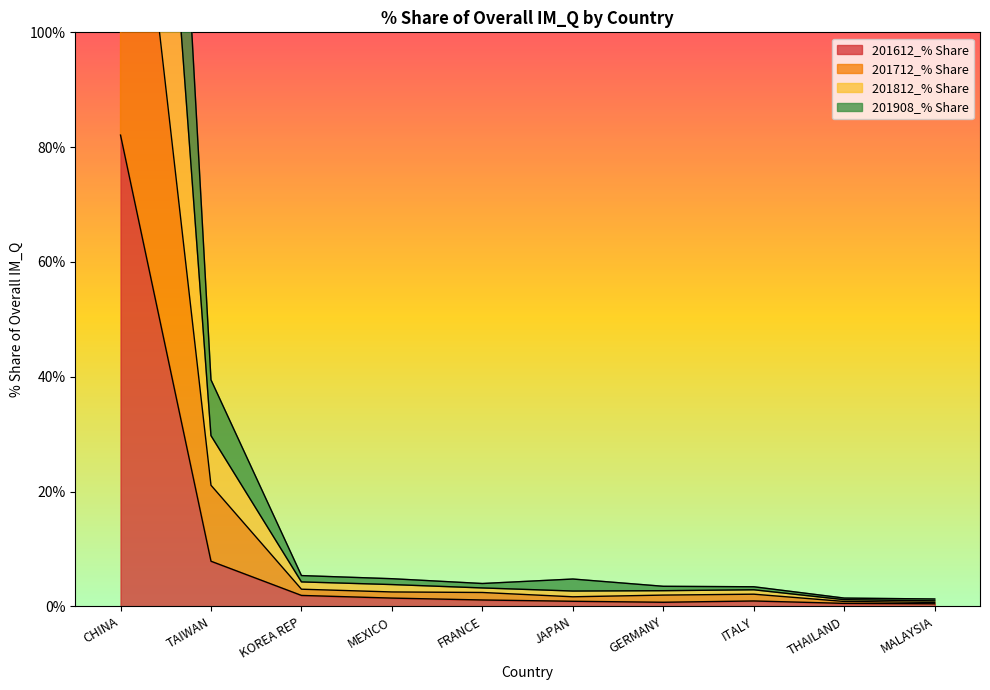

Does the chart display data point markers on the line(s)?

No